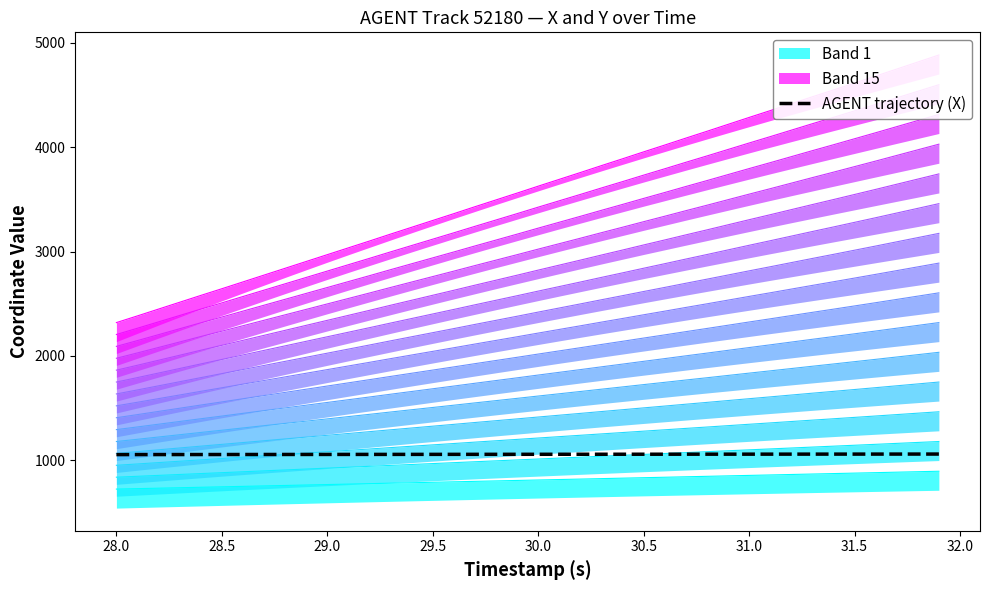

What is the minimum value for AGENT trajectory (X)?

1056.4